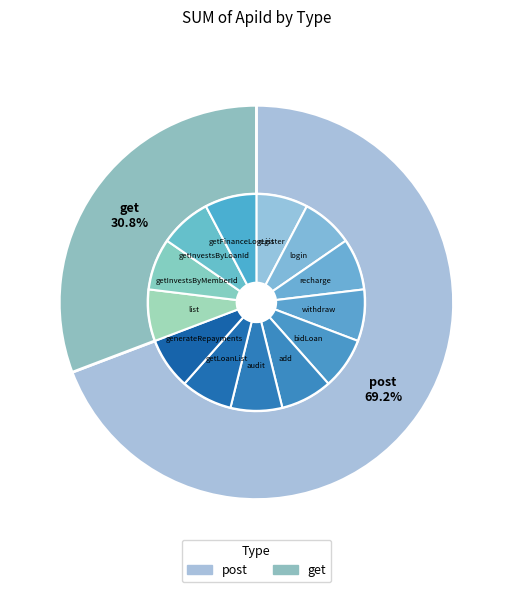

The post slice represents 69% of the pie. True or false?

True